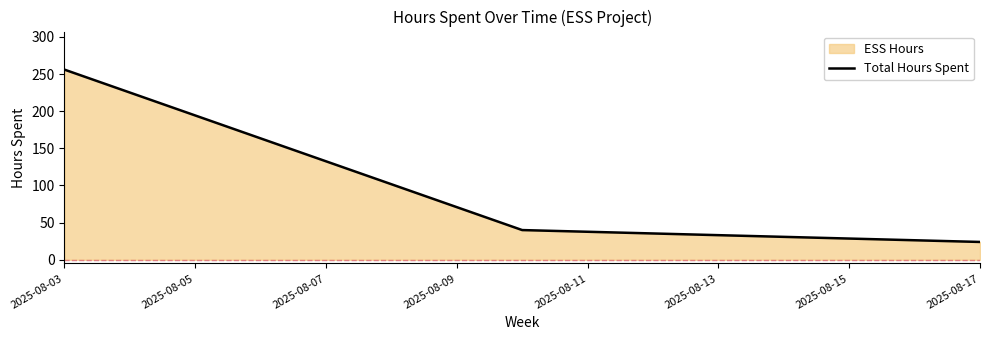

The value at 2025-08-03 is 256. True or false?

True